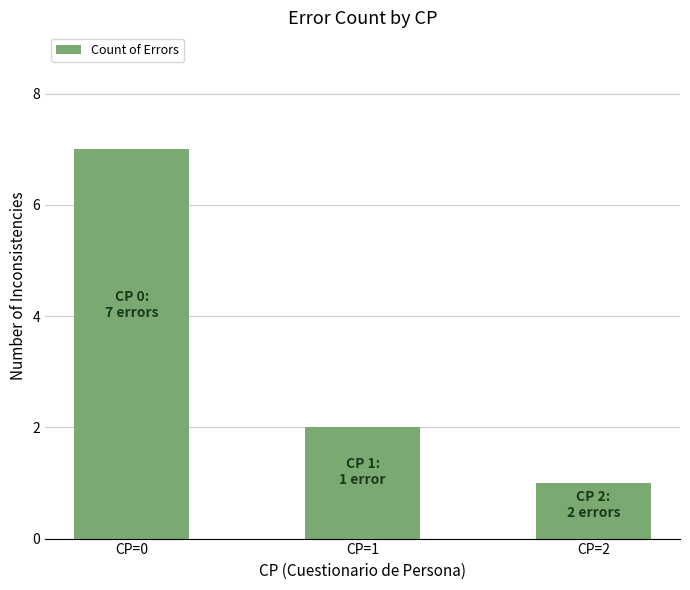

What is the ratio of the value at CP=1 to the value at CP=2?

2.0